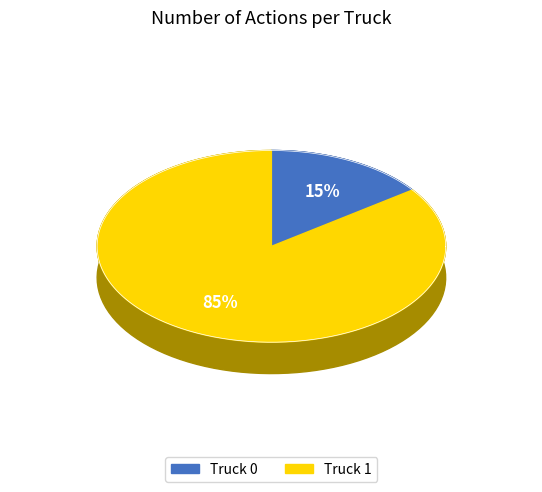

Rank the categories by value from lowest to highest.

Truck 0, Truck 1